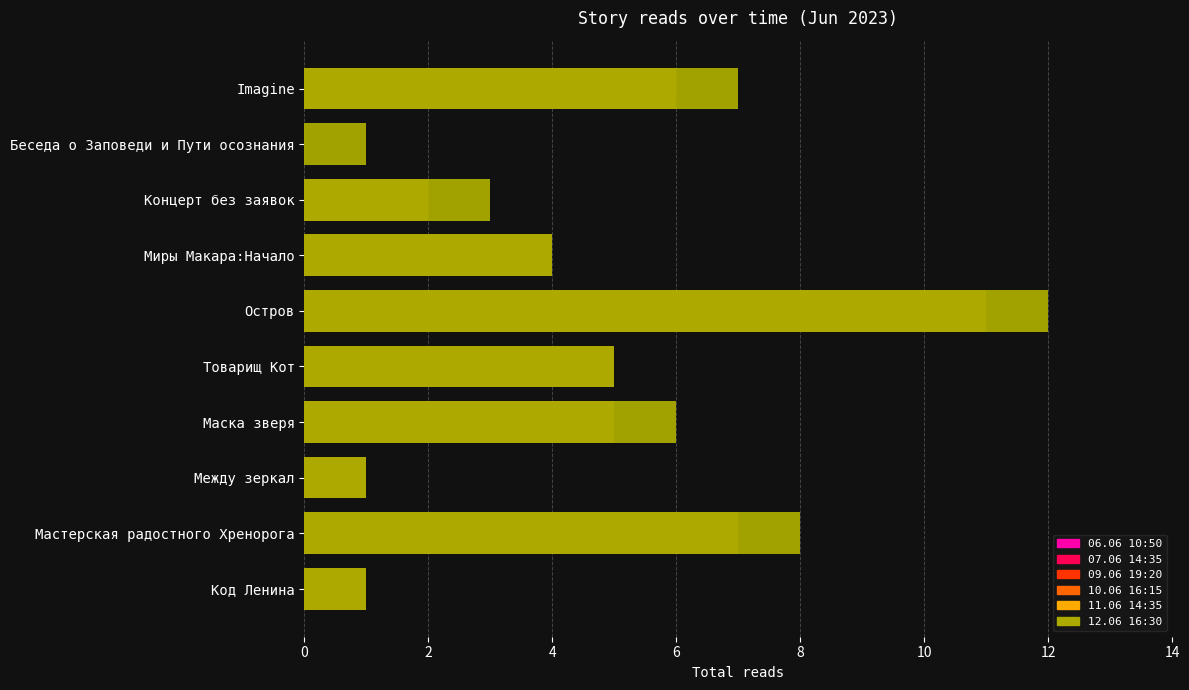

How many groups of bars are there?

10